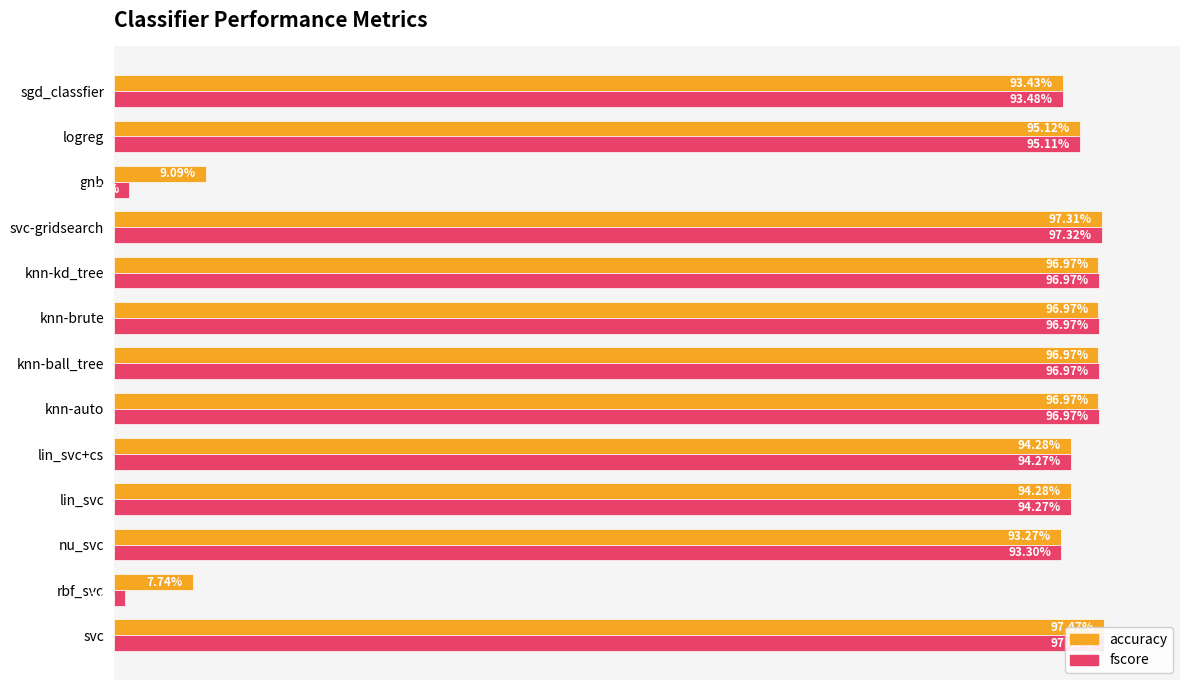

Which series has the largest range (max minus min)?

fscore